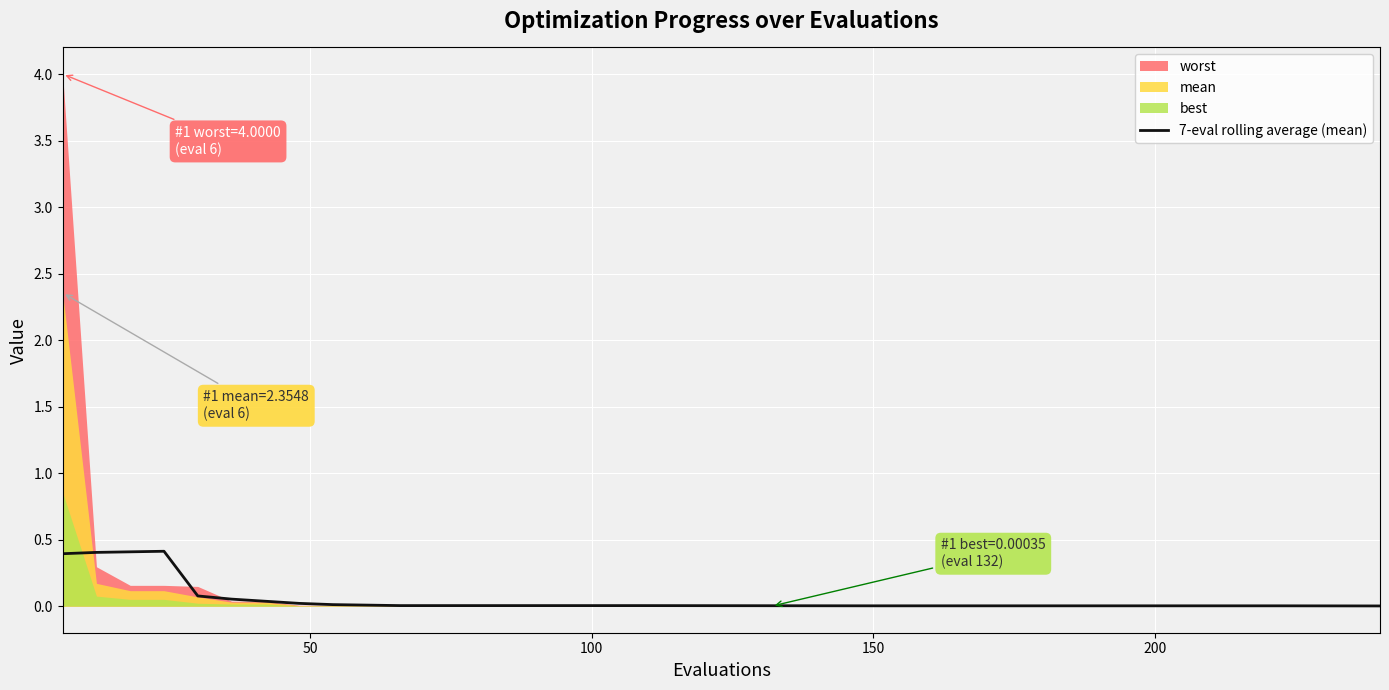

What is the maximum value for 7-eval rolling average (mean)?

0.4